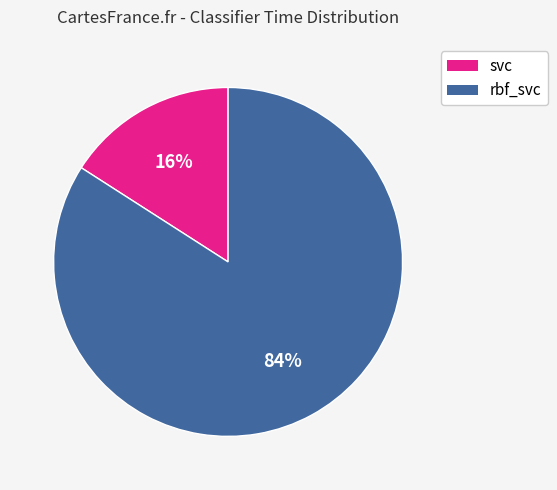

How many slices are in this pie chart?

2